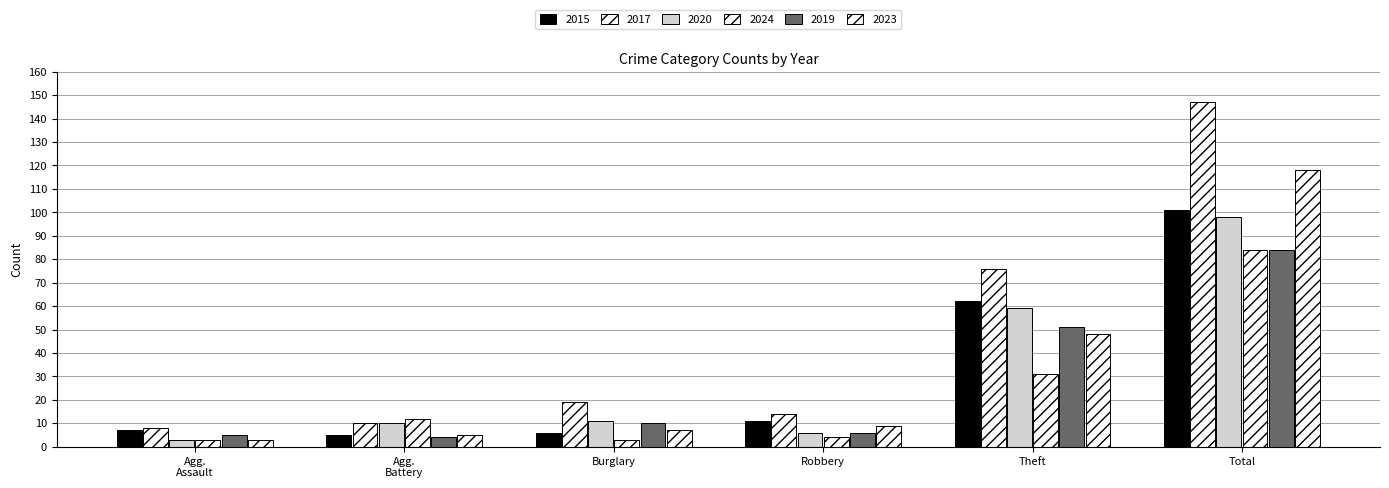

Is the value of 2019 at Robbery greater than the value of 2017 at Total?

No